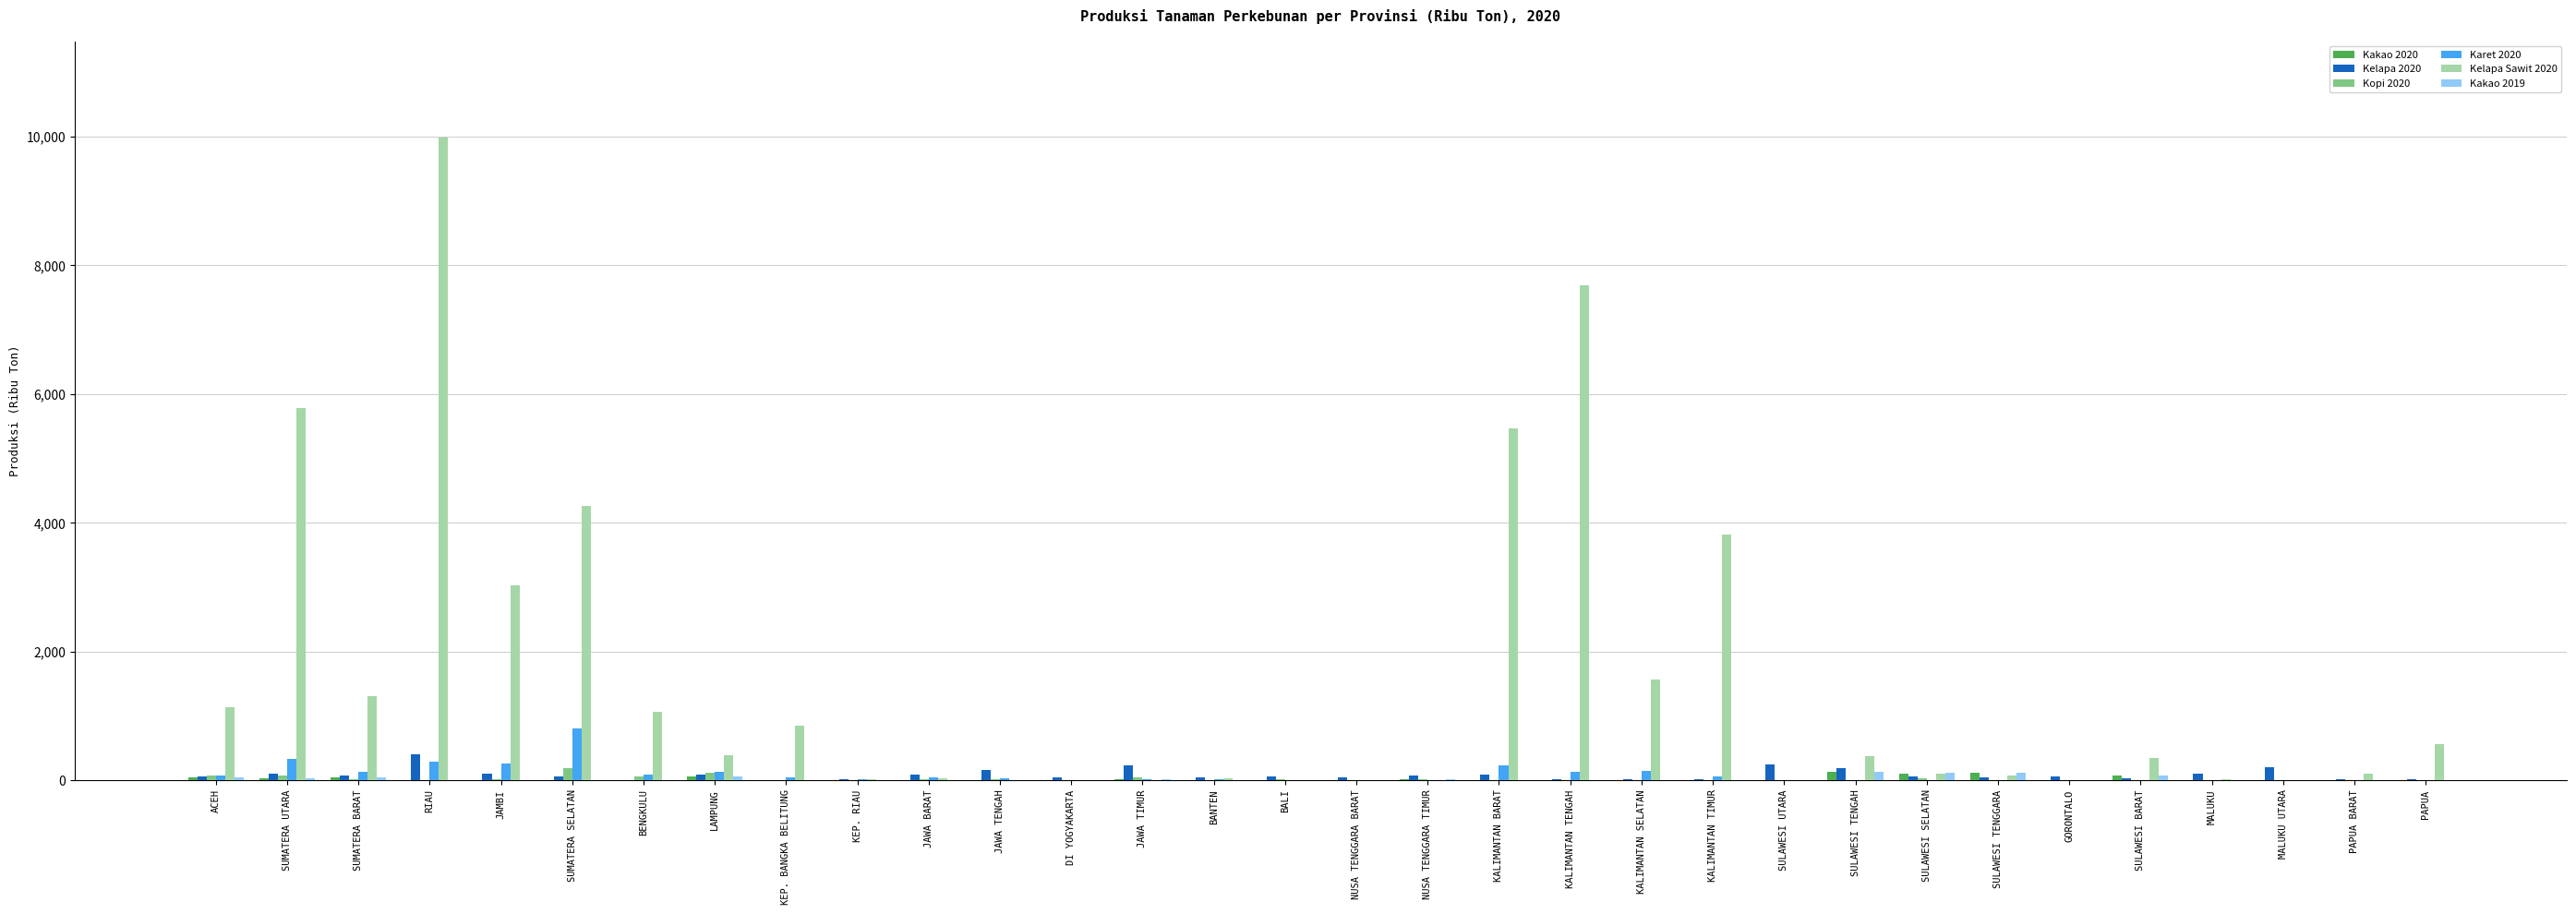

True or false: Kelapa Sawit 2020 has a value of 1561.1 at KALIMANTAN SELATAN.

True